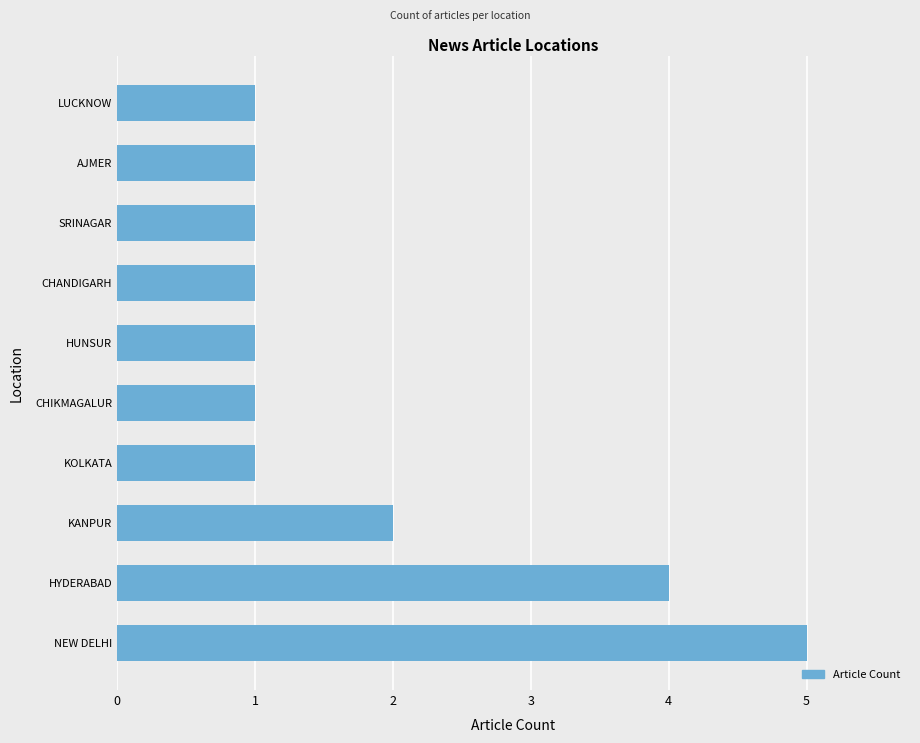

What is the sum of all values?

18